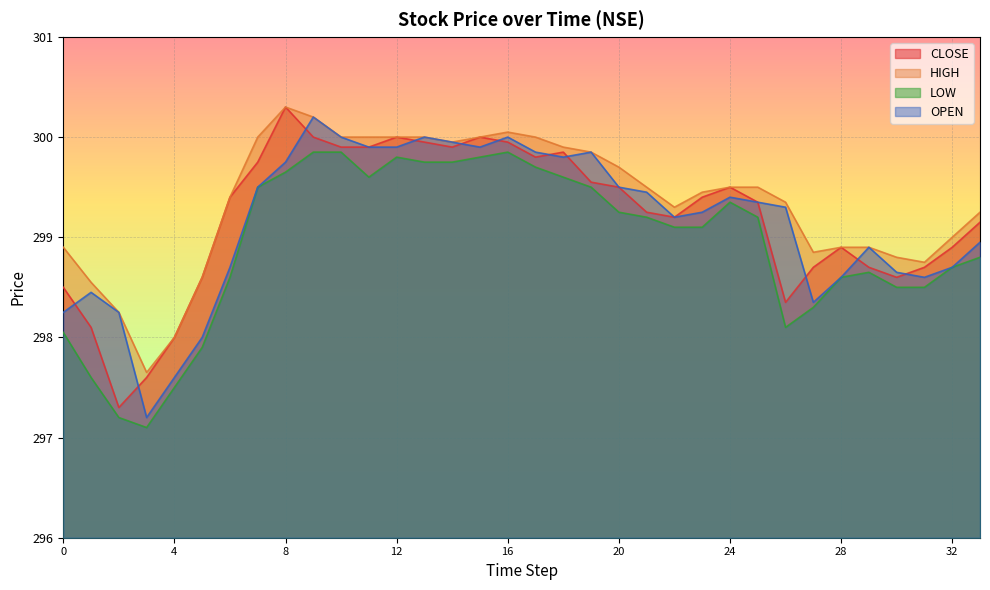

How many series are shown in this chart?

4